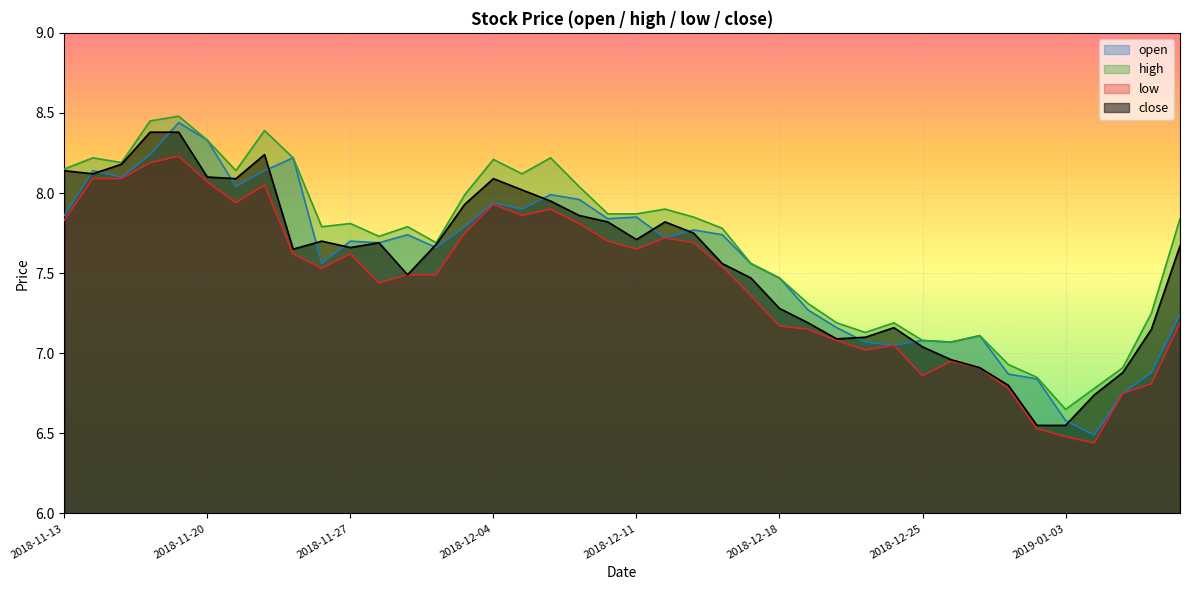

Which has a higher value, 2018-12-03 or 2018-11-30?

2018-12-03